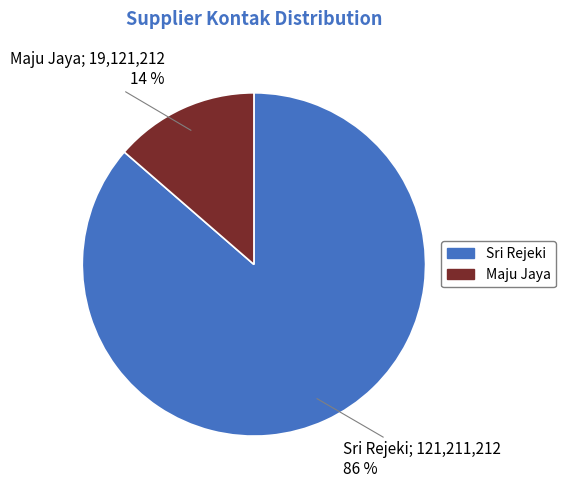

To the nearest percent, what is the combined percentage of Sri Rejeki and Maju Jaya?

100%